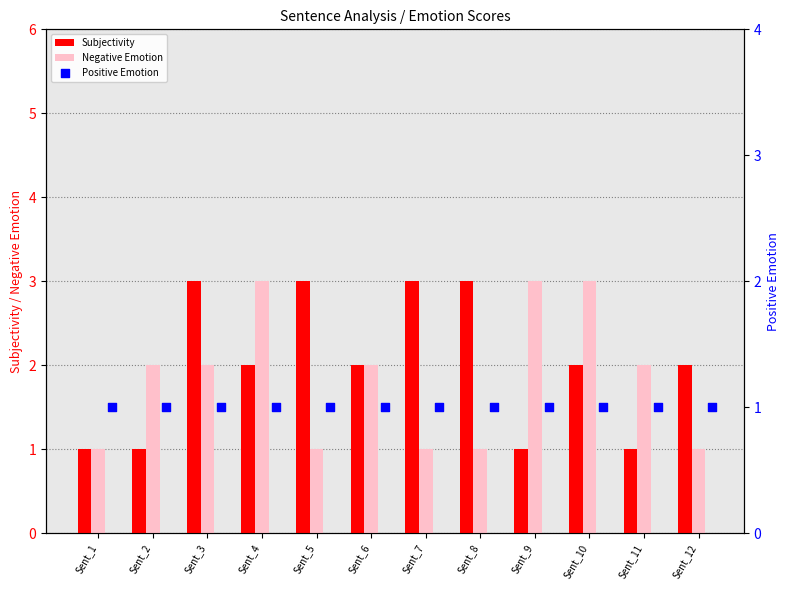

Which series has the largest Y range (max minus min)?

Subjectivity